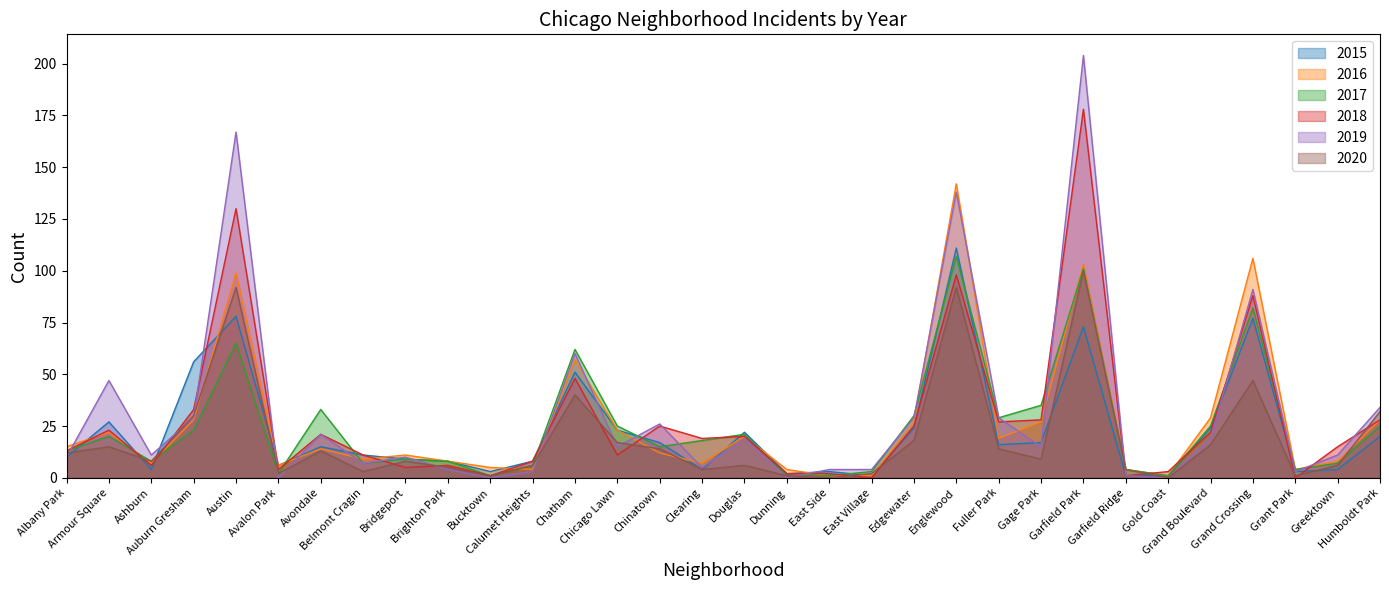

In 2020, how many points are higher than both neighbors (excluding endpoints)?

9